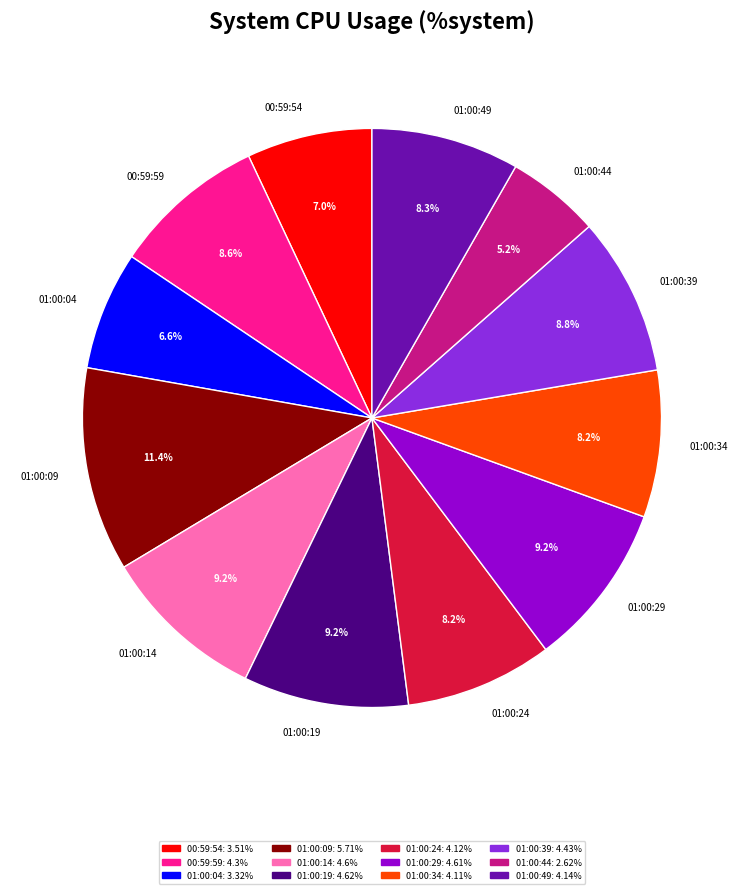

To the nearest percent, what is the difference between the largest and smallest slice percentages?

6%